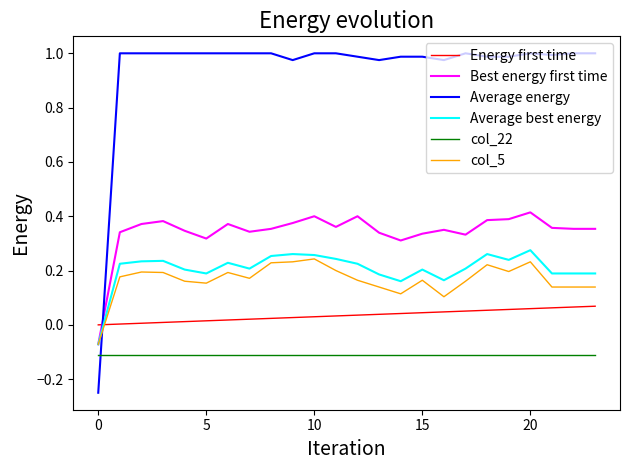

Which series has the widest spread of values?

Average energy